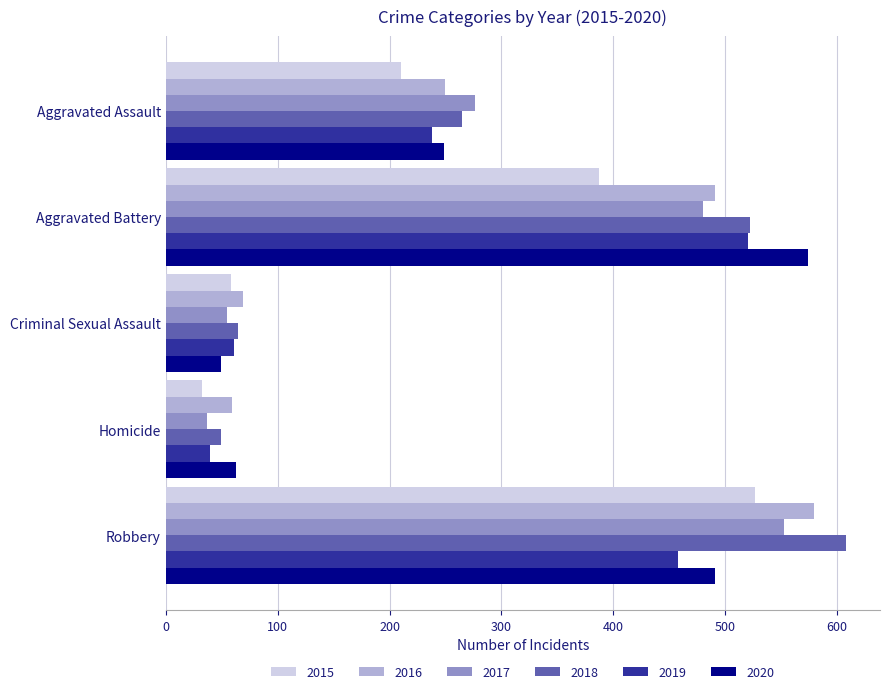

What is the total value across all series at Robbery?

3216